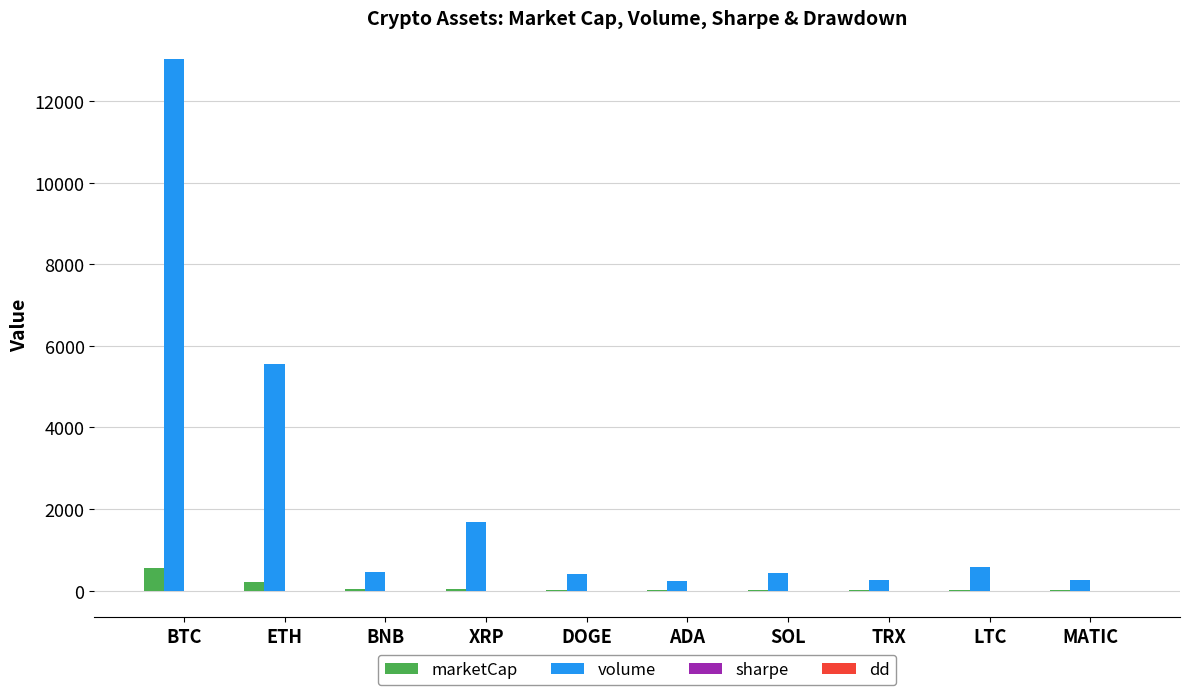

What is the sum of all marketCap values?

906.7